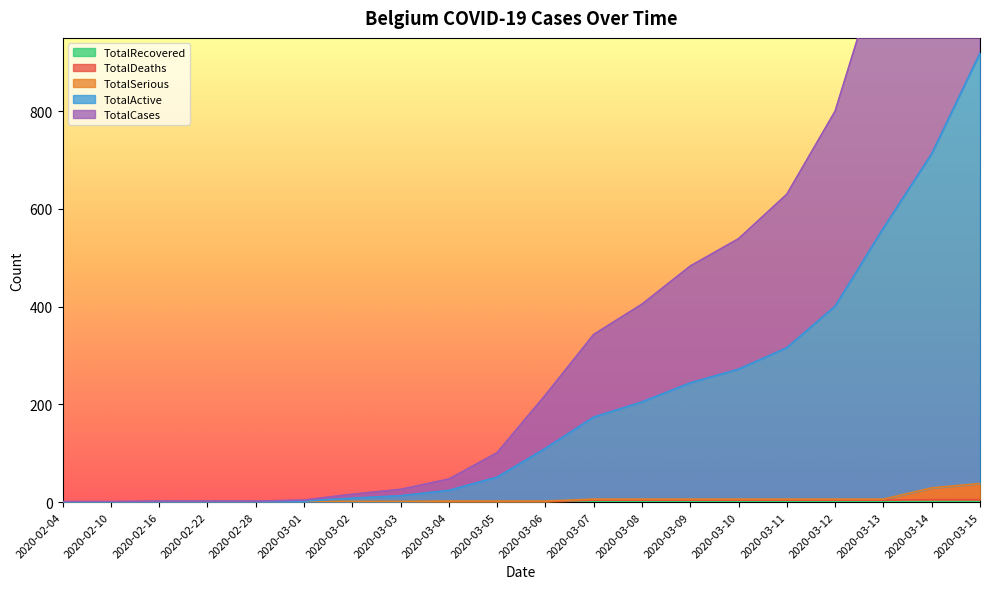

Is it true that TotalRecovered equals 1 at 2020-02-04?

False